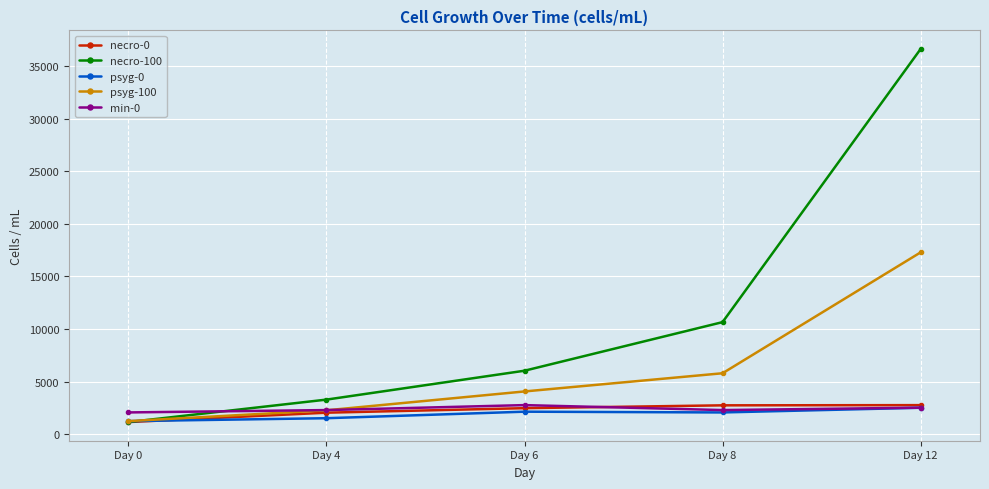

What is the total value across all series at Day 0?

6859.3